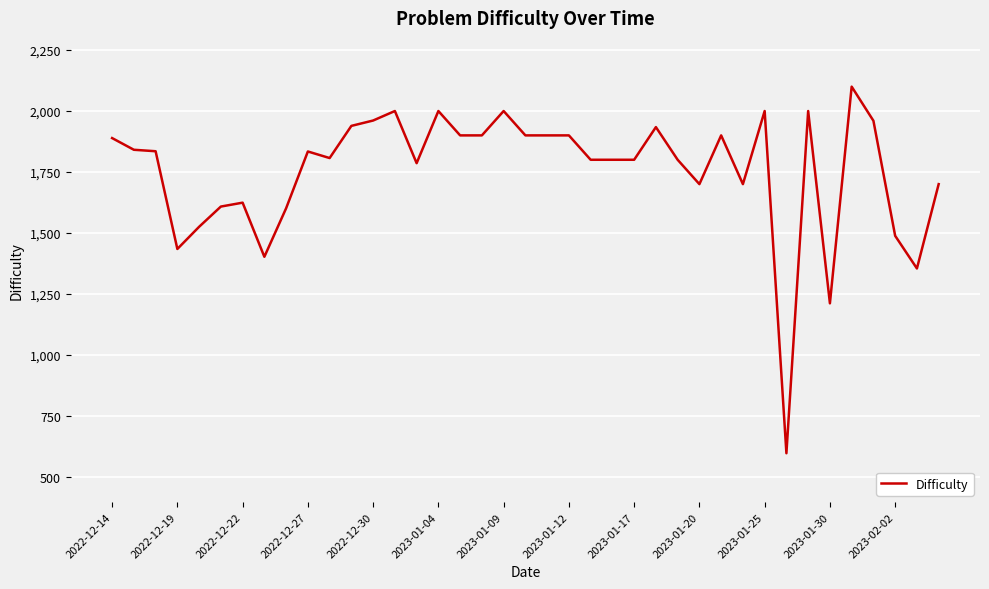

What is the maximum value shown in the chart?

2100